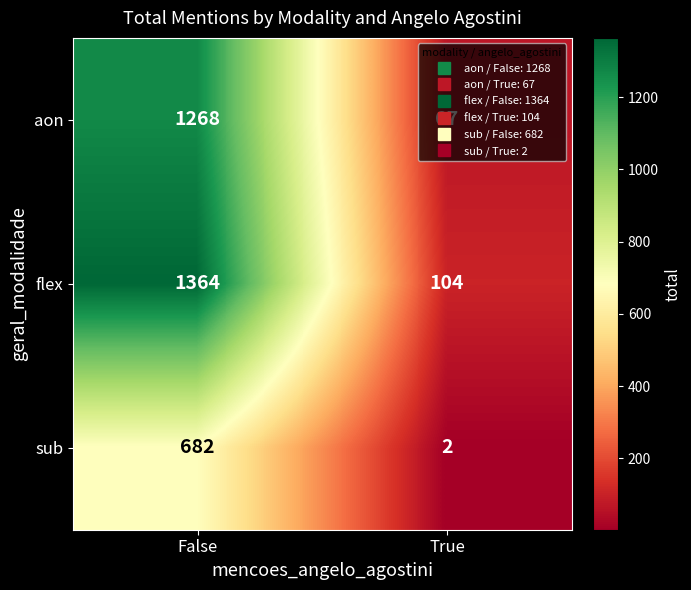

At which category does the chart reach its minimum across all series?

True